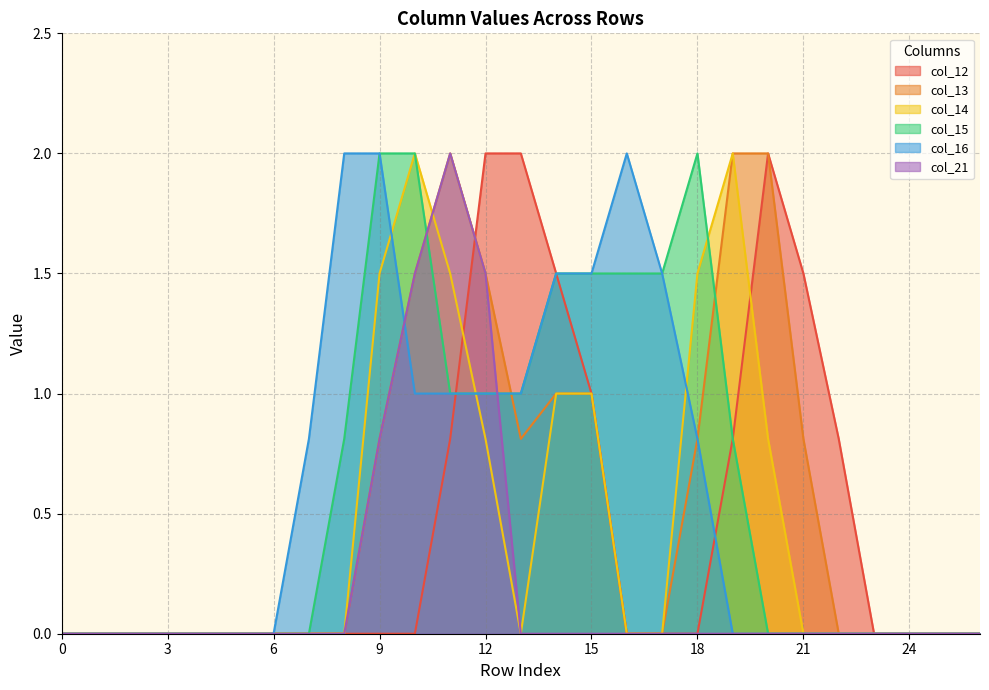

True or false: col_21 and col_15 cross at least once.

True